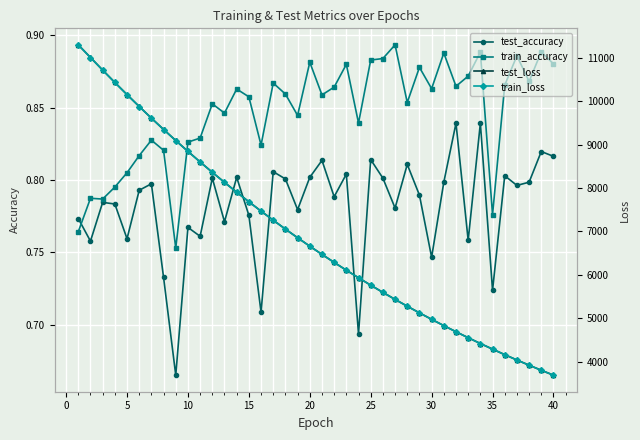

True or false: train_accuracy has more than 1 interior local peaks.

True